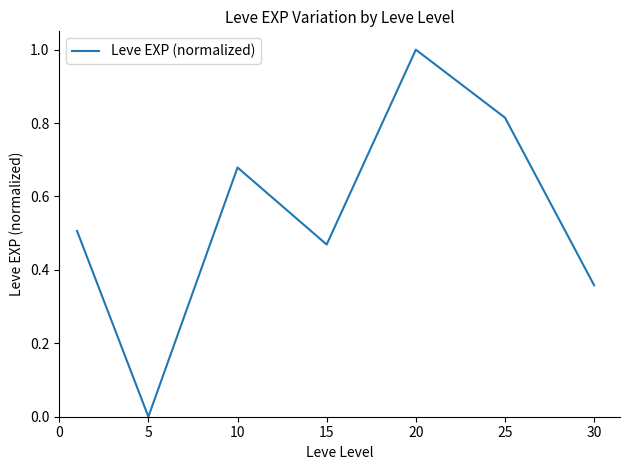

What is the sum of all values?

3.8